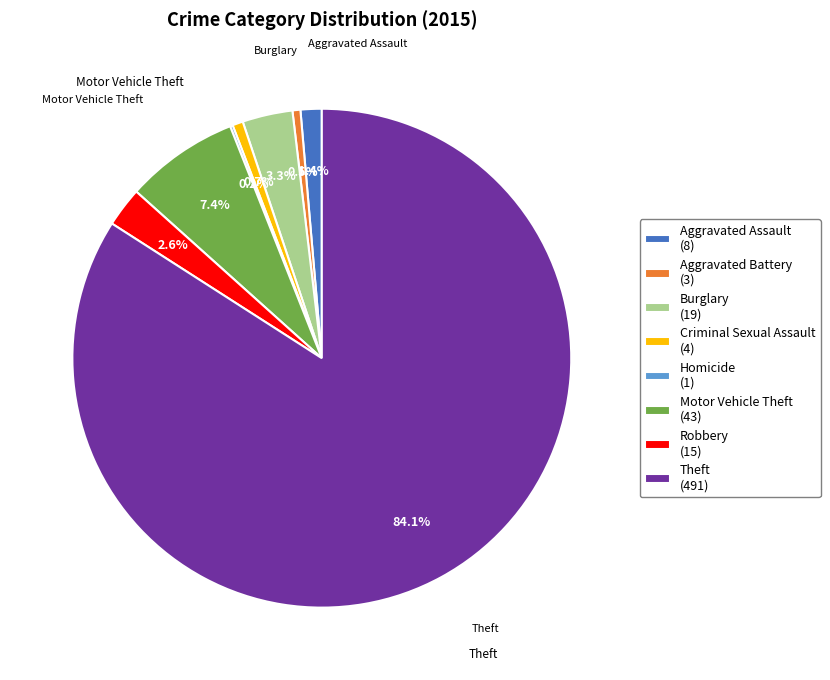

Do Theft and Burglary together represent more than half of the pie?

Yes